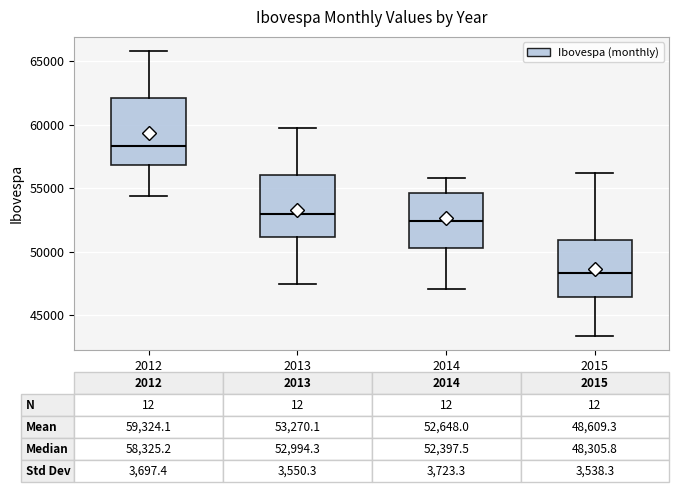

Which box's median line is the highest?

2012